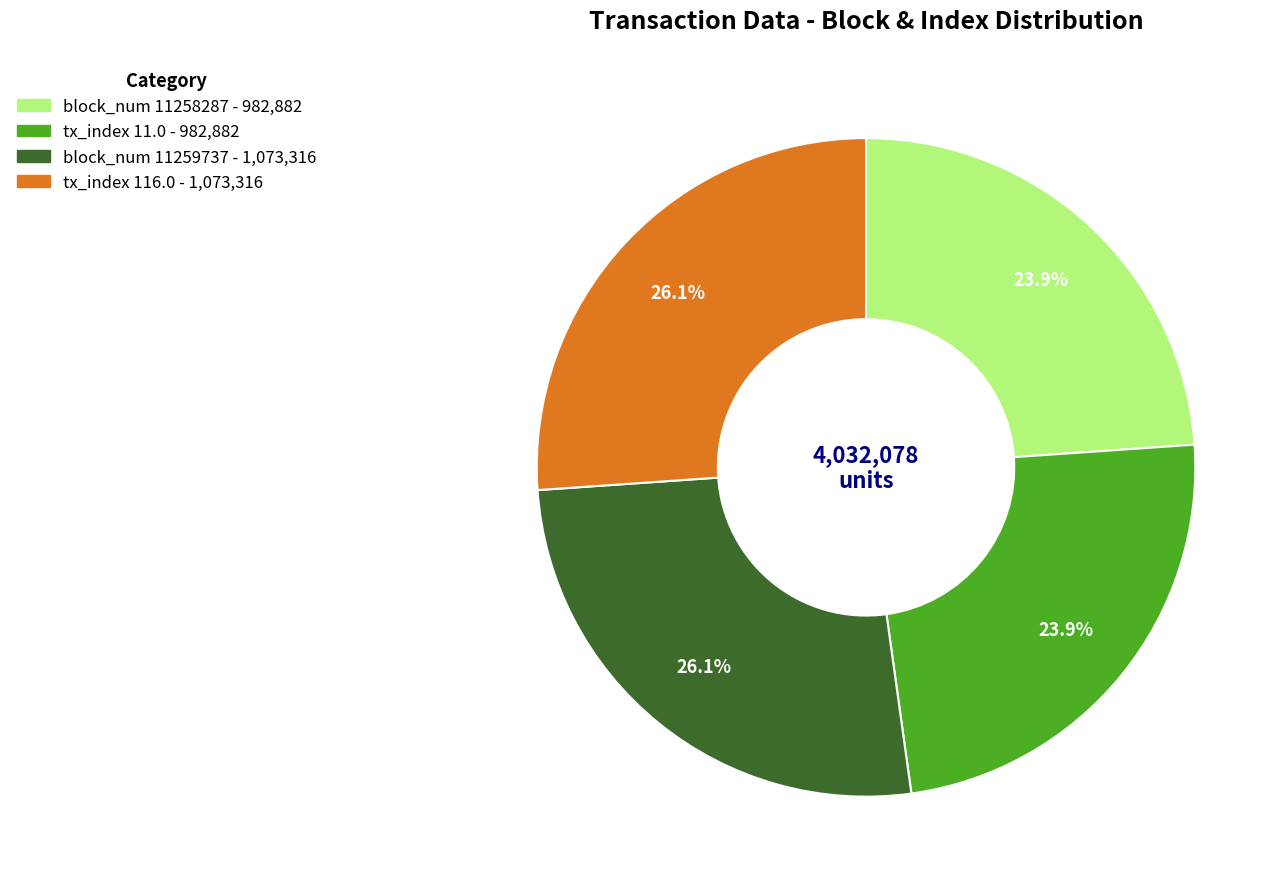

Is it true that block_num 11258287 is 34% of the pie?

False